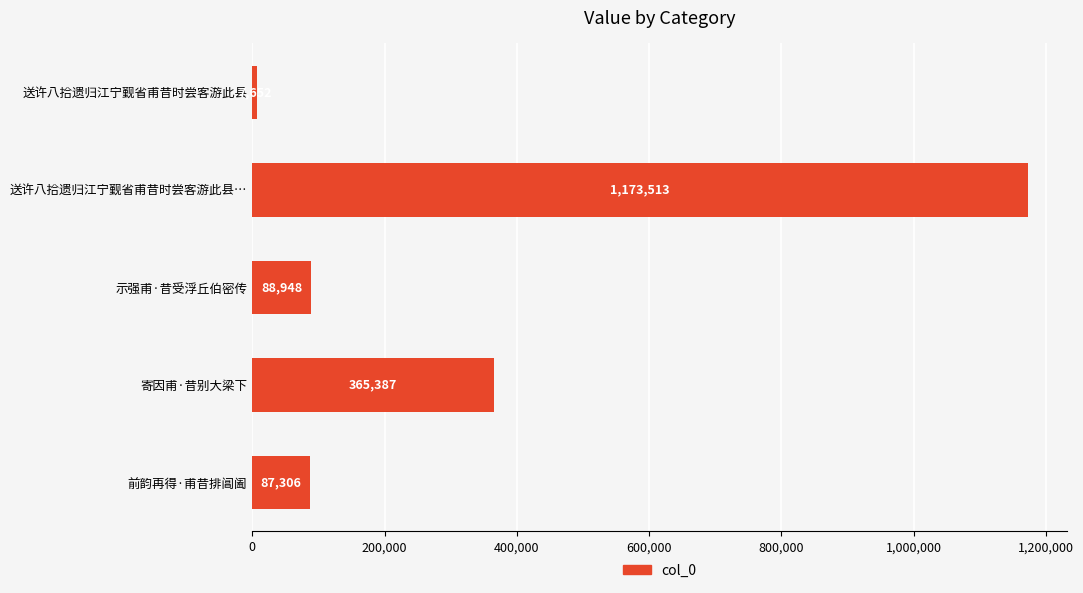

What is the change in value from 送许八拾遗归江宁觐省甫昔时尝客游此县… to 送许八拾遗归江宁觐省甫昔时尝客游此县?

-1165861